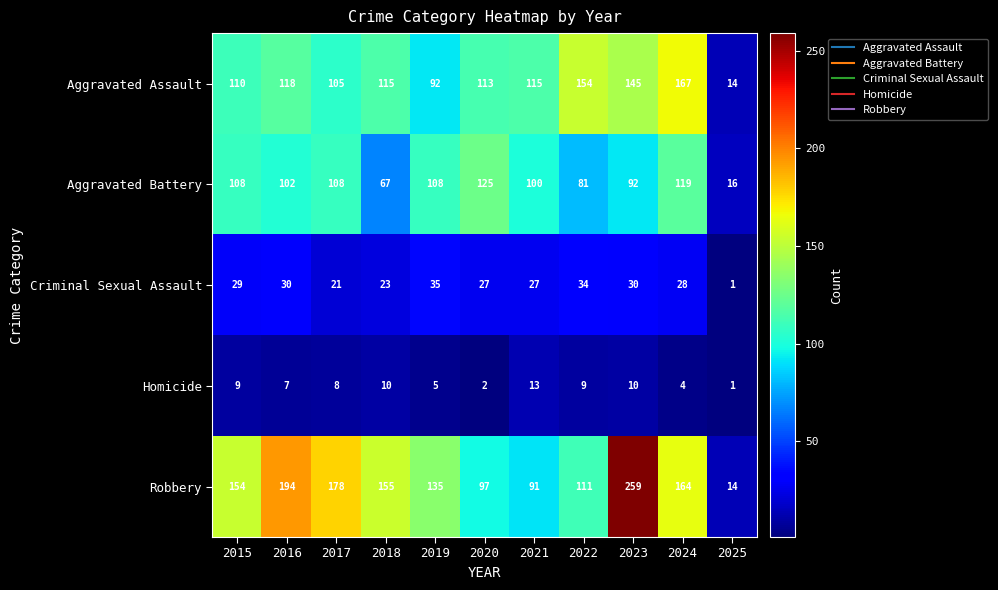

What is the sum of the Criminal Sexual Assault values at 2023 and 2018?

53